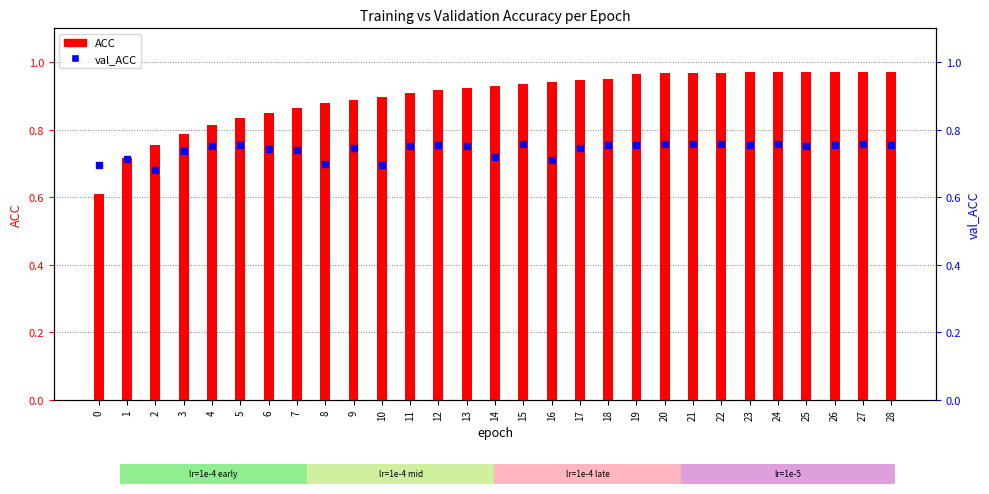

Which series has the widest spread of Y values?

ACC